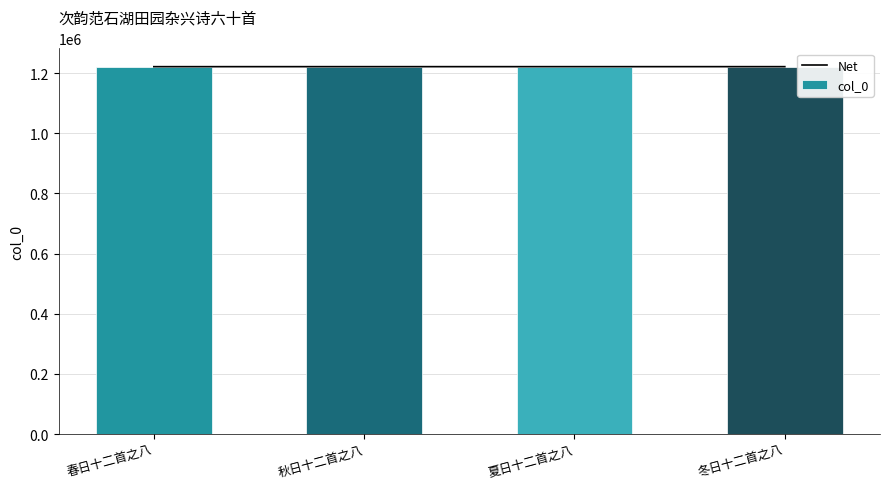

Reading left to right, list all the values displayed in this chart.

Net: 春日十二首之八=1221307	秋日十二首之八=1221343	夏日十二首之八=1221331	冬日十二首之八=1221355
col_0: 春日十二首之八=1221307	秋日十二首之八=1221343	夏日十二首之八=1221331	冬日十二首之八=1221355